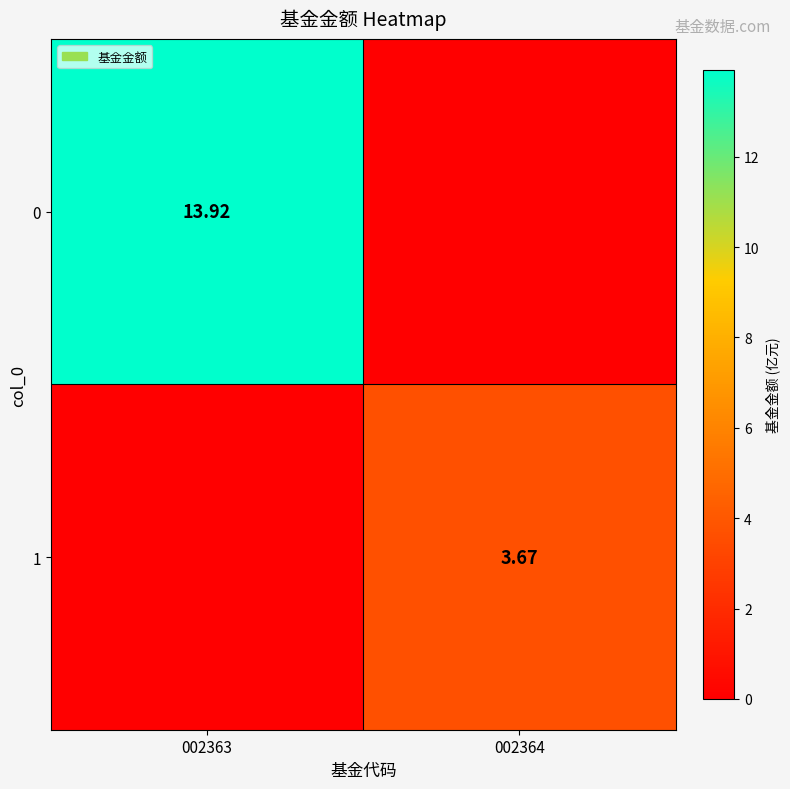

Count the 1 values in the range 0 to 3.

1